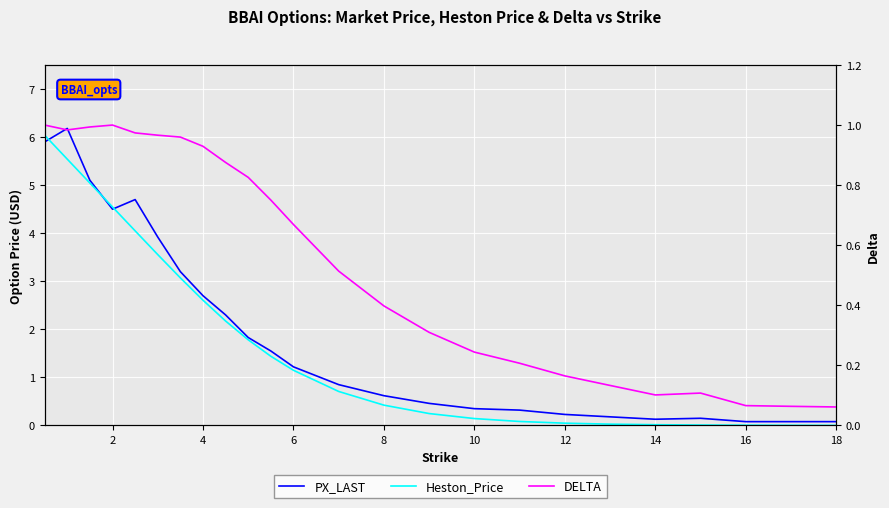

What is the average value of the DELTA series?

0.6